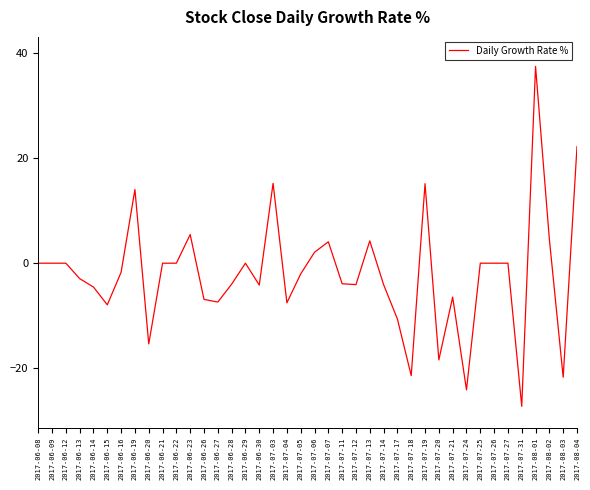

What is the change in value from 2017-07-27 to 2017-07-31?

-27.3